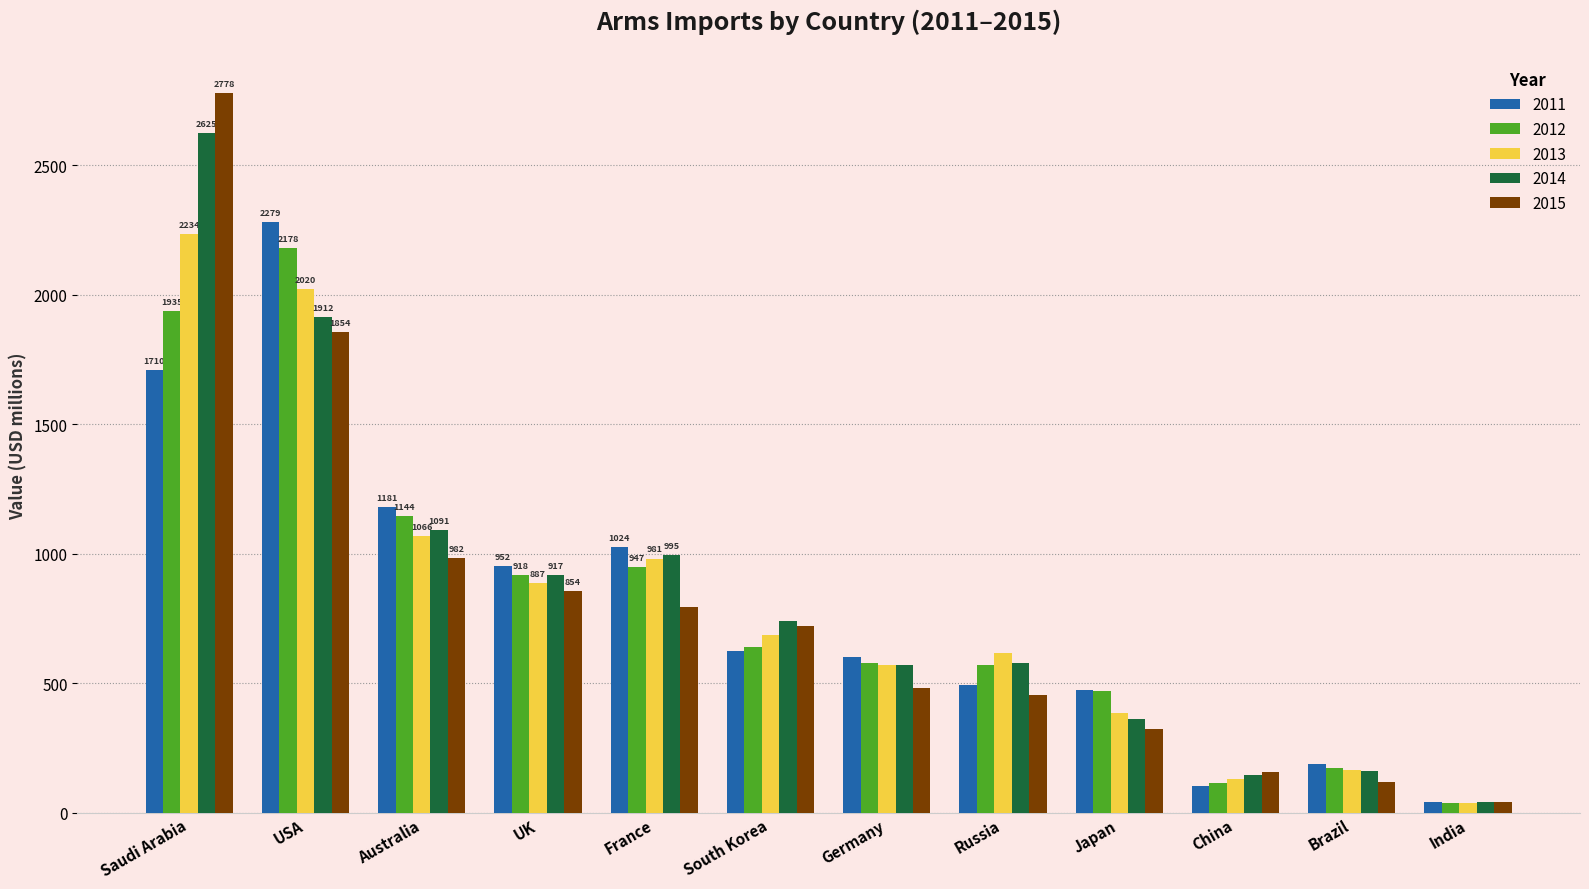

The 2013 series shows 957.1 at Germany. True or false?

False